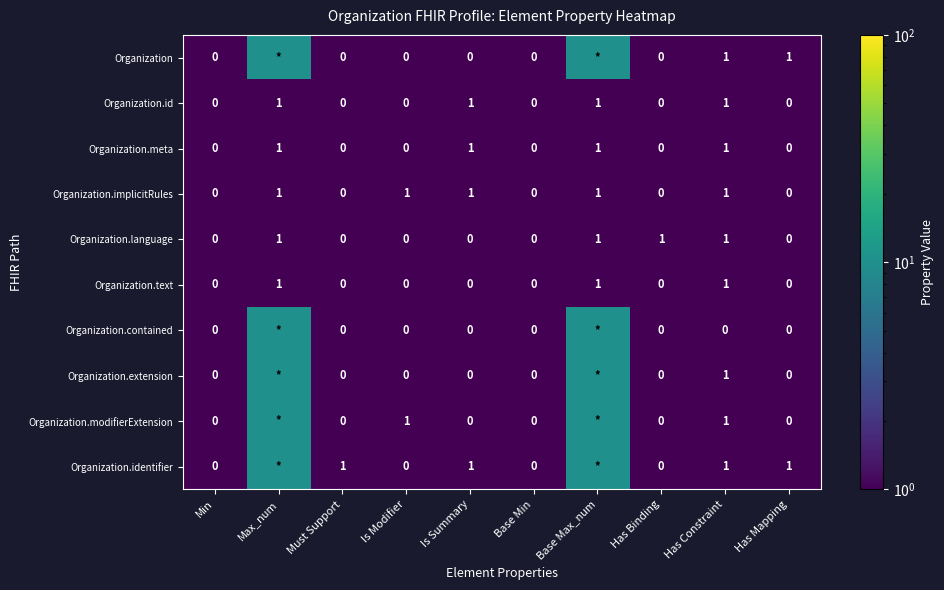

The value of Organization.id at Has Binding is -1. True or false?

False